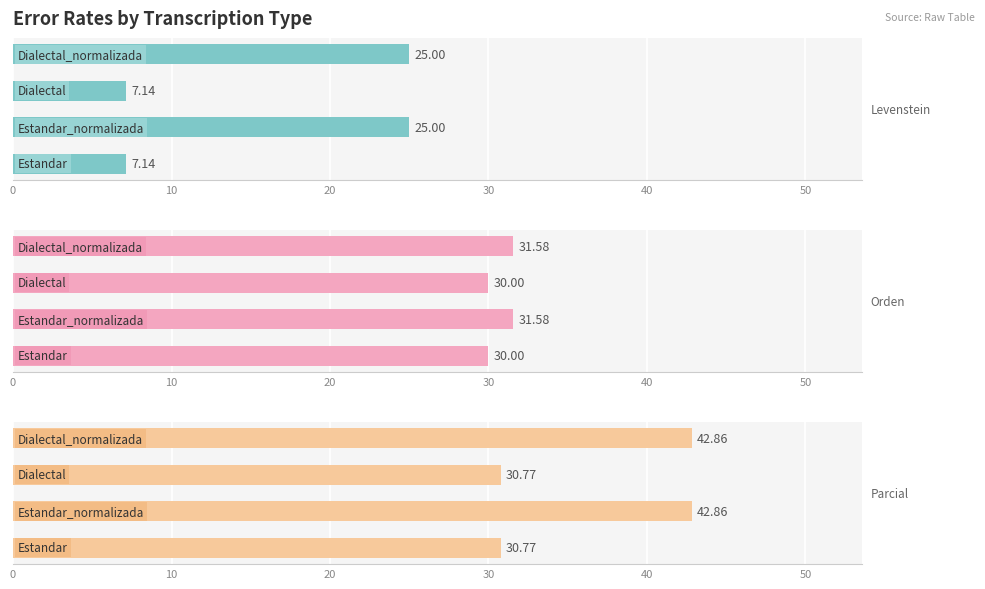

What is the spread (max minus min) of values at 0?

23.6